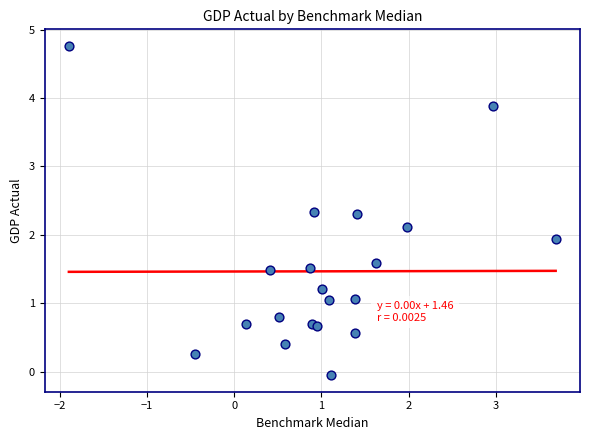

What Y value in the scatter plot is closest to 2?

1.9